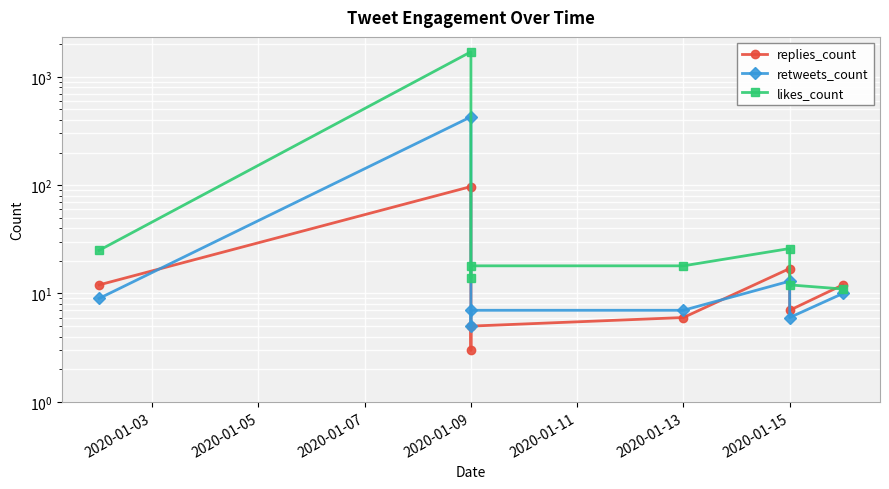

True or false: retweets_count has a value of 6 at 2020-01-15.

True